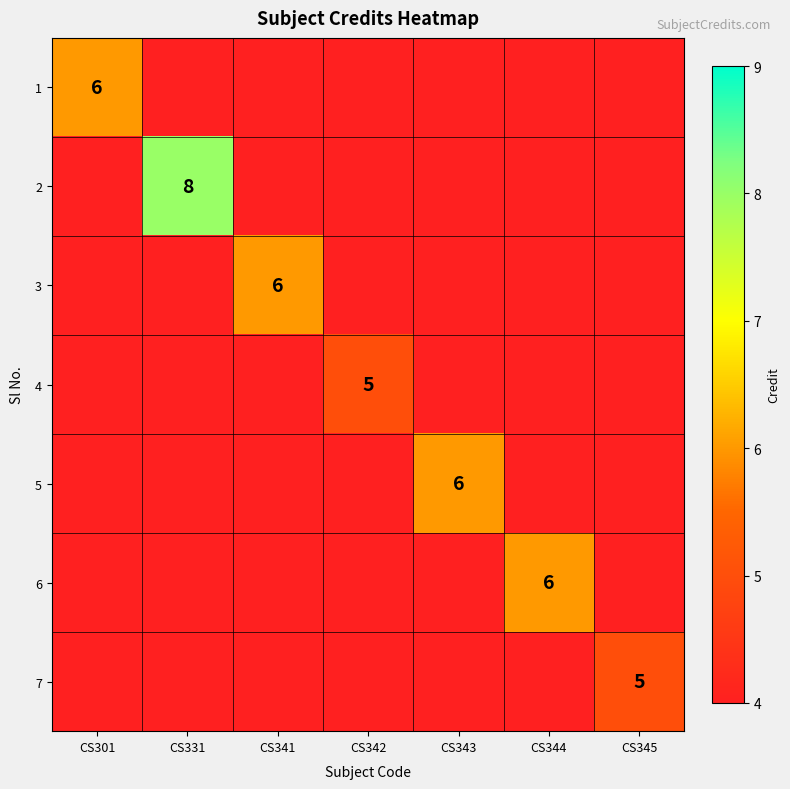

Is it true that 1 equals 2 at CS301?

False